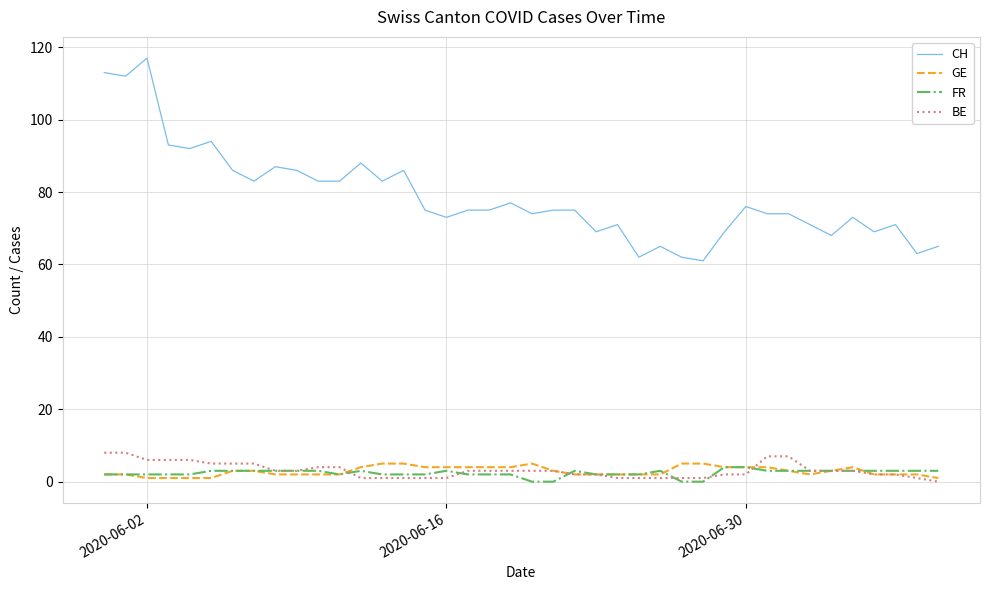

At how many categories does at least one series exceed 29?

40